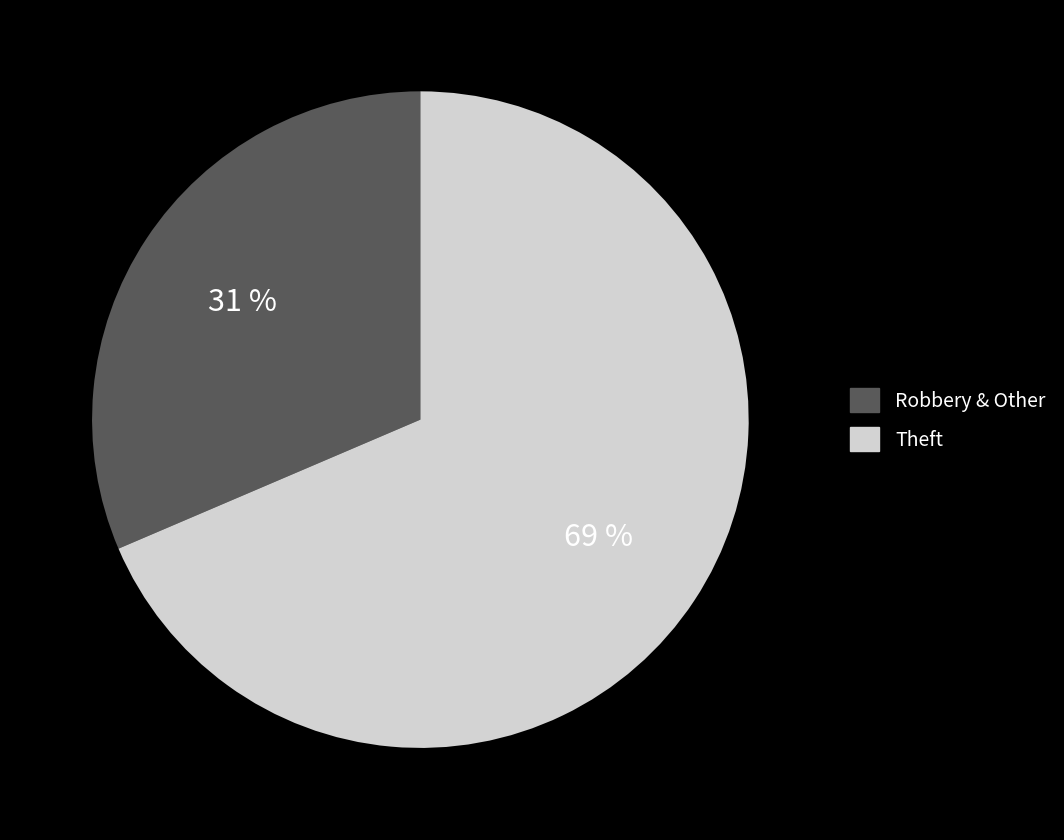

Is there a majority slice in this chart?

Yes